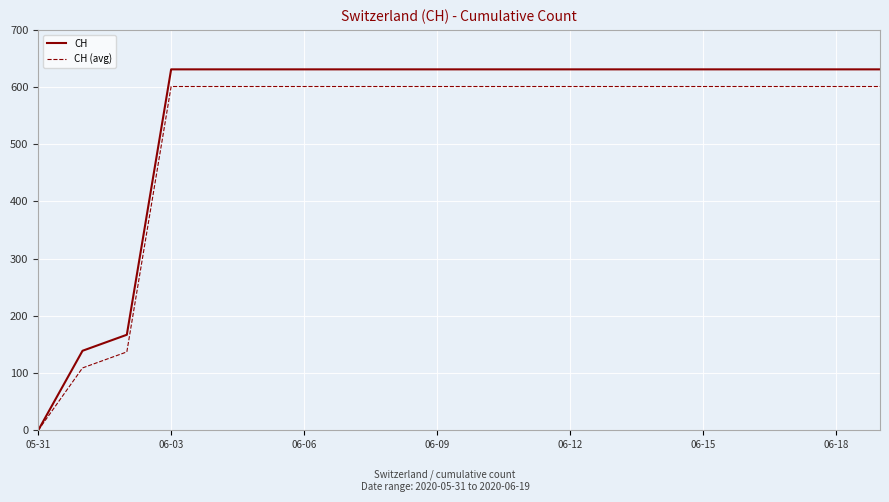

Count the number of categories in the chart.

20